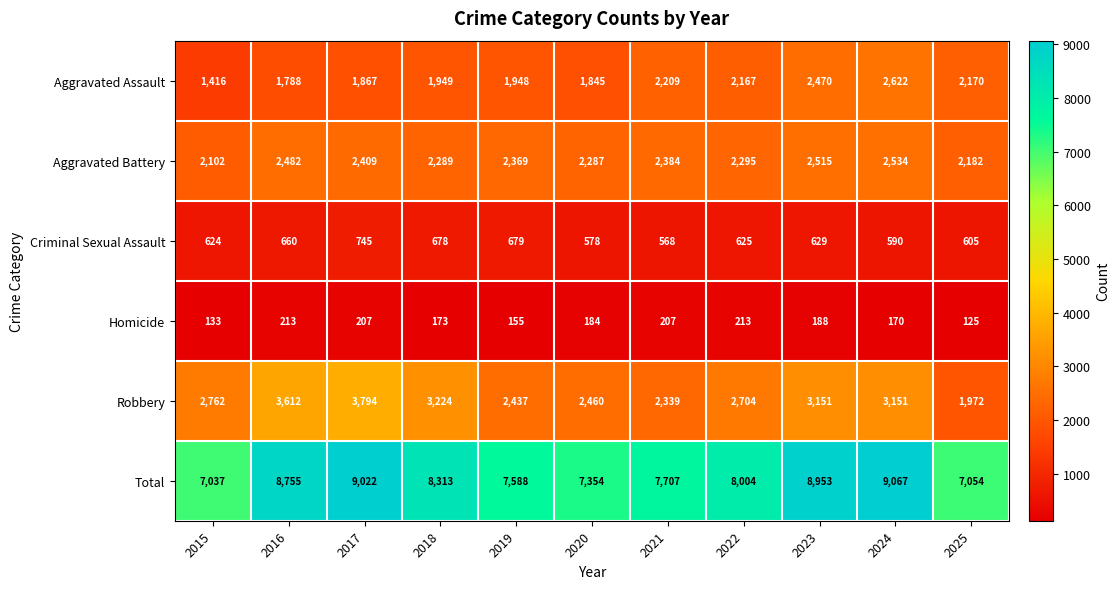

What is the difference between the maximum and minimum values in the Aggravated Battery series?

432